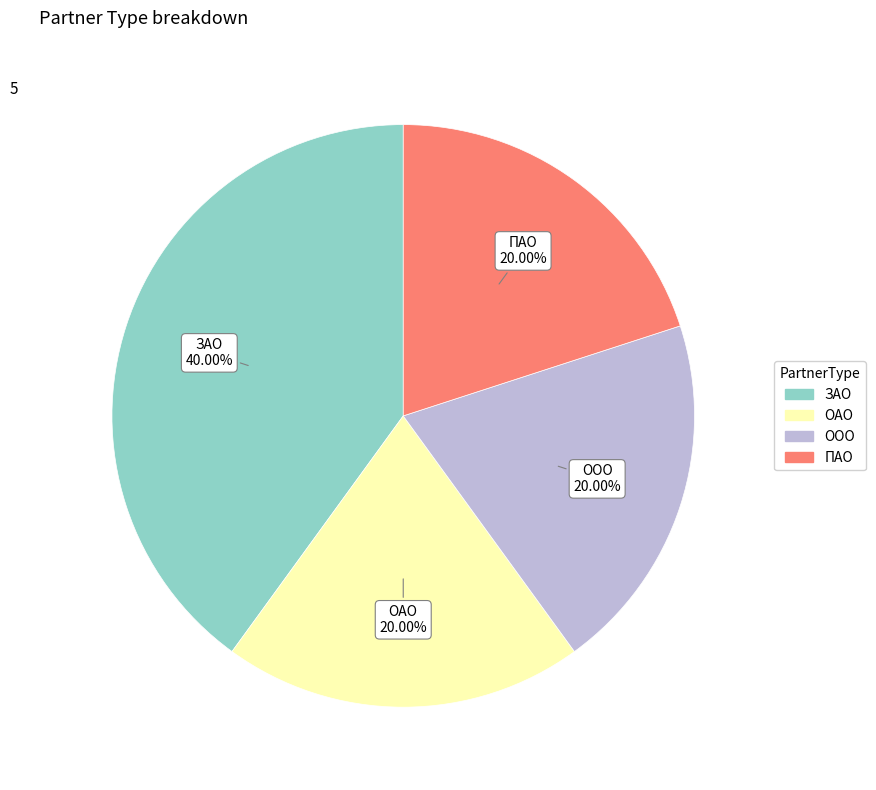

How many slices are in this pie chart?

4